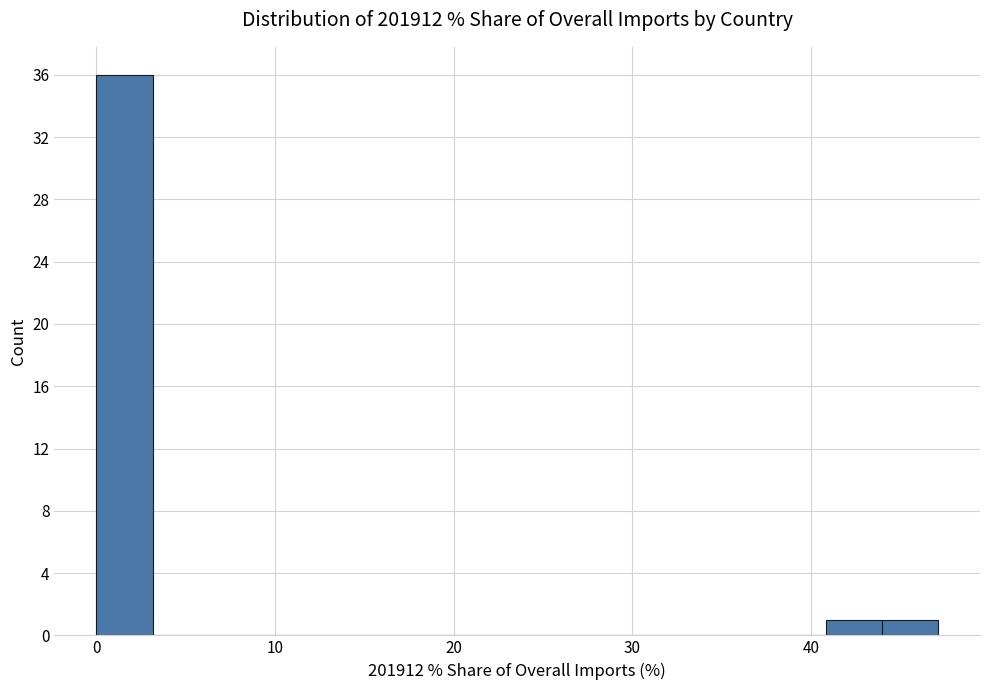

Around what value on the x-axis is the tallest bar? Give the approximate position of its centre, as read against the axis.

2